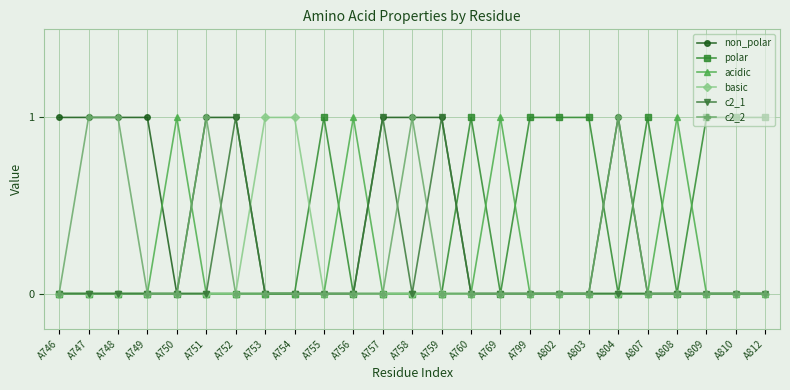

True or false: c2_1 has a value of -1 at A758.

False